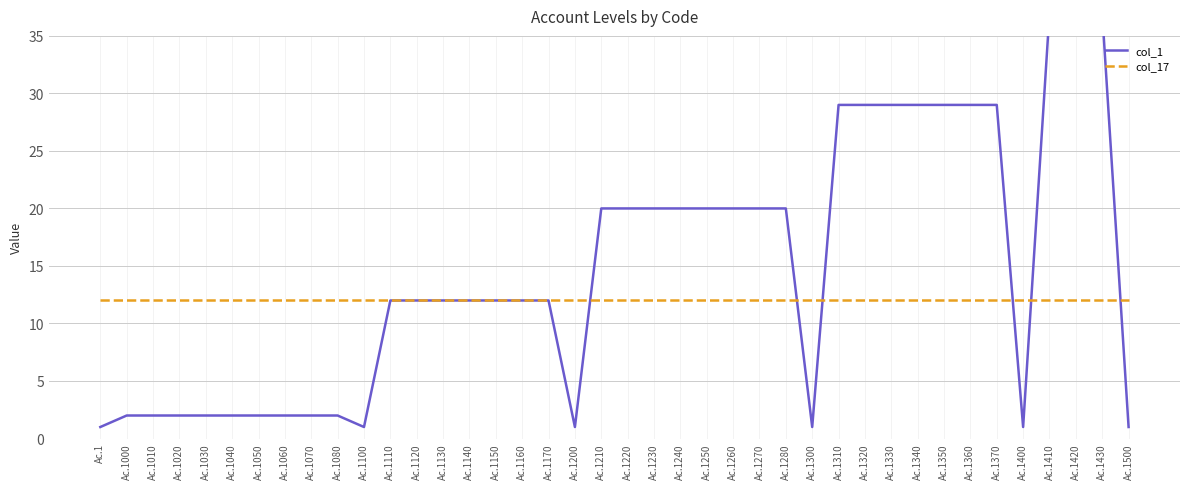

Which series has the widest spread of values?

col_1